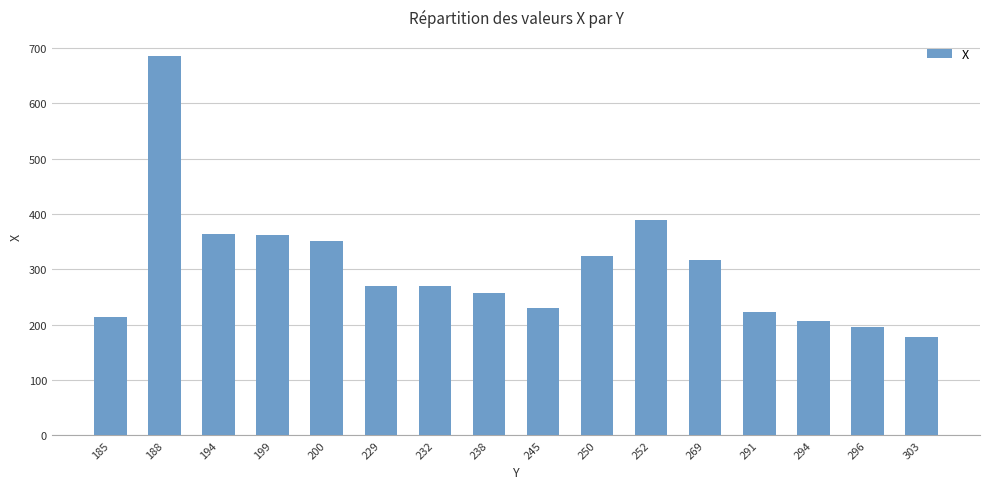

At which label is the value closest to 432?

252